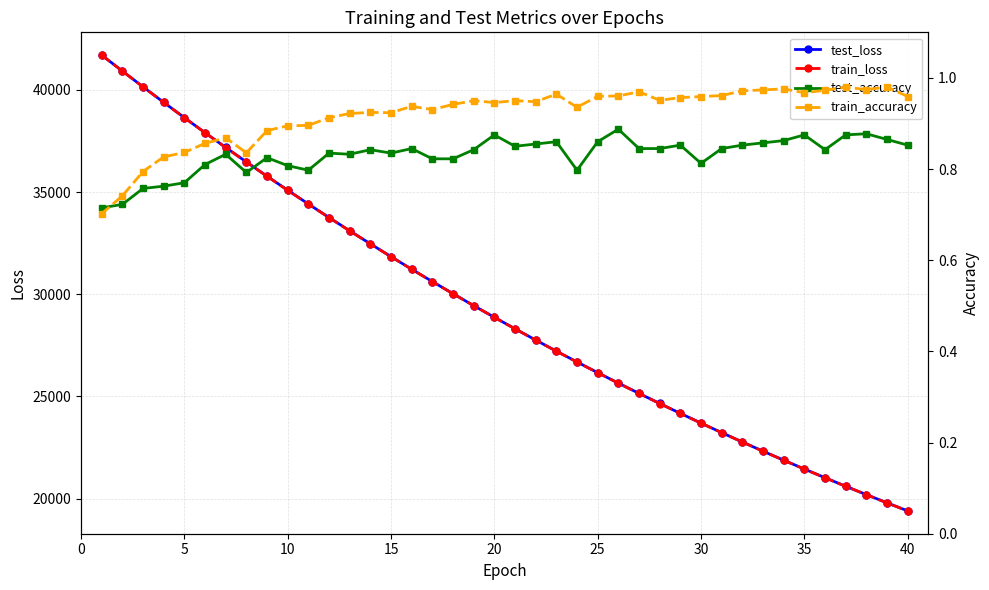

List the series in order of their peak value, lowest first.

test_accuracy, train_accuracy, train_loss, test_loss